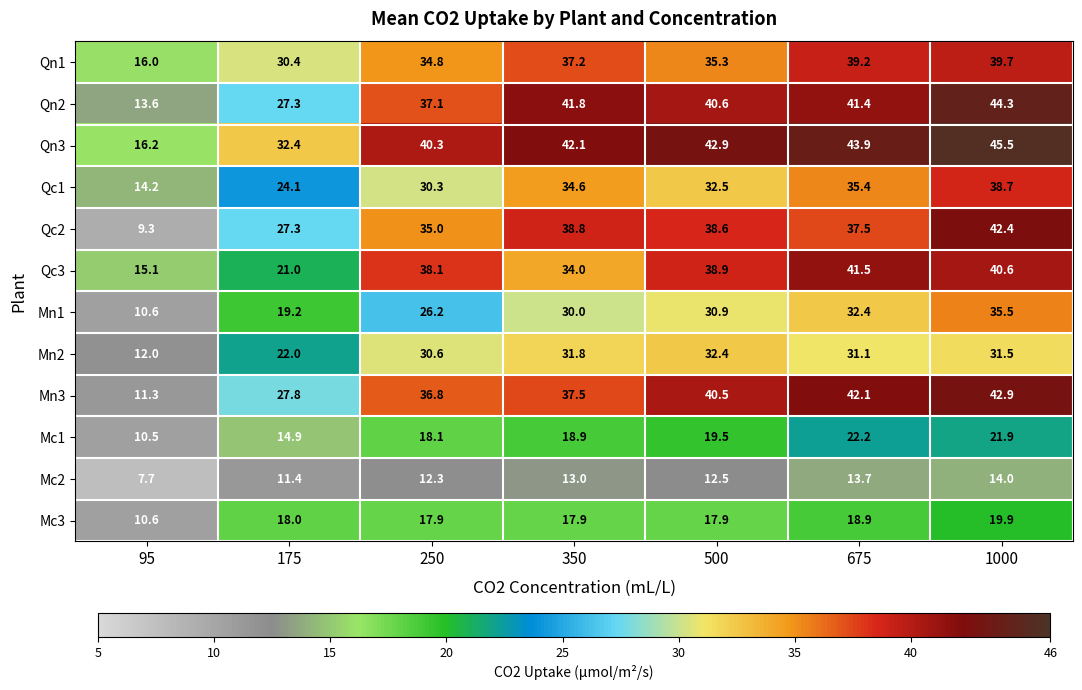

At 1000, list the series in order from smallest to largest.

Mc2, Mc3, Mc1, Mn2, Mn1, Qc1, Qn1, Qc3, Qc2, Mn3, Qn2, Qn3